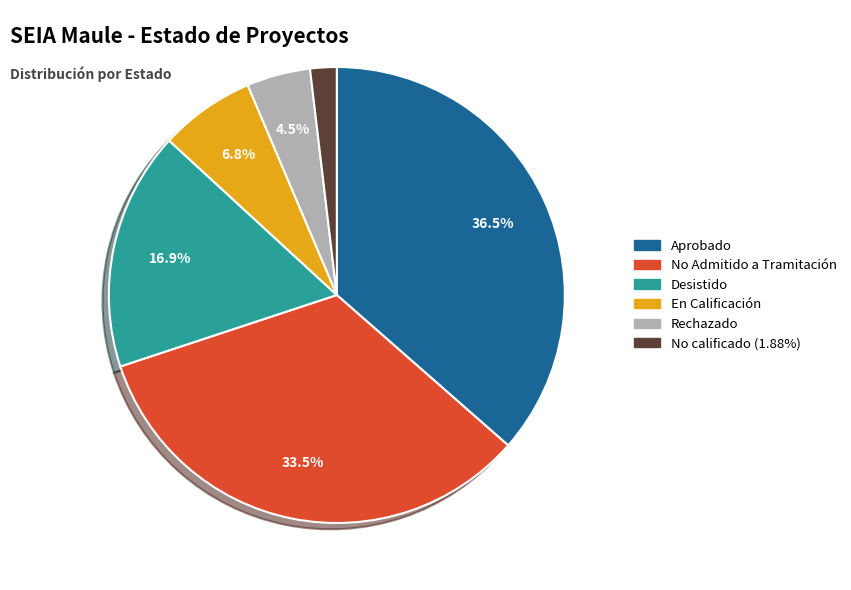

Is there a majority slice in this chart?

No